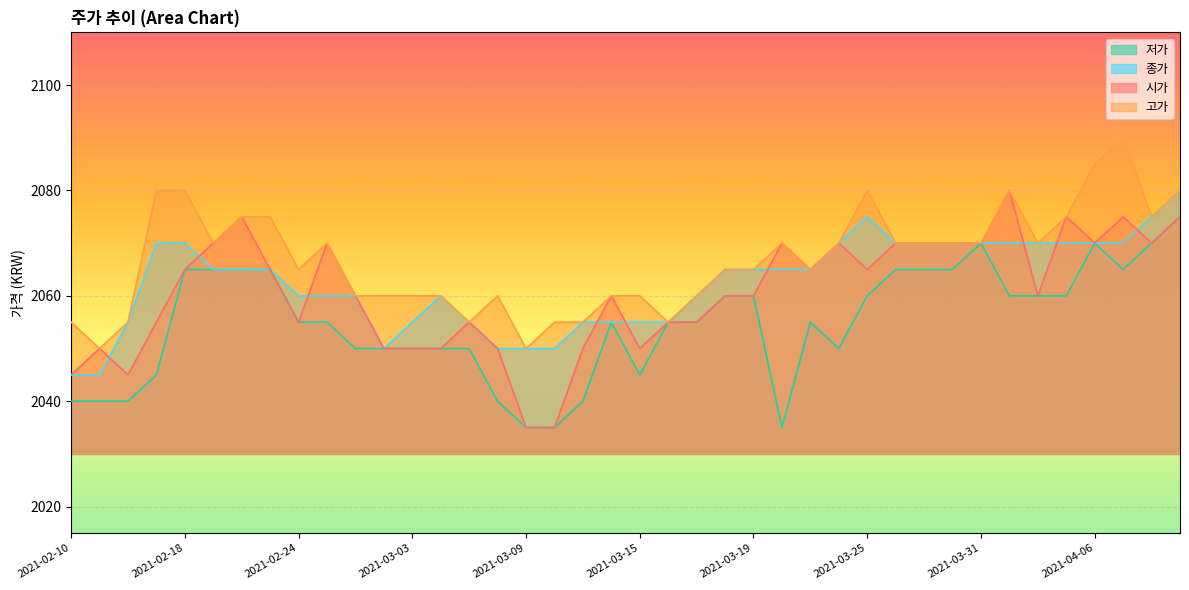

Count the 고가 values in the range 2060 to 2075.

25